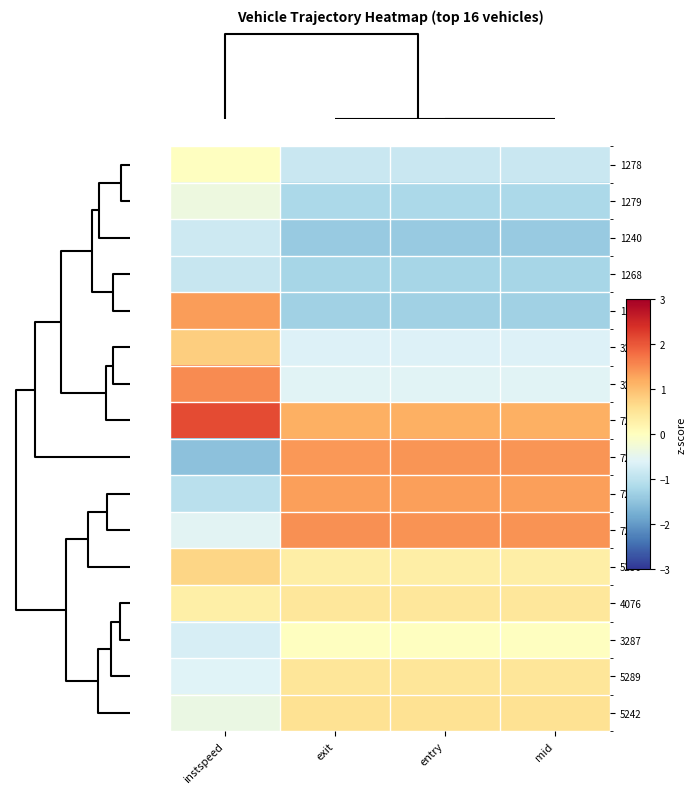

At which category is the sum across all series the highest?

instspeed